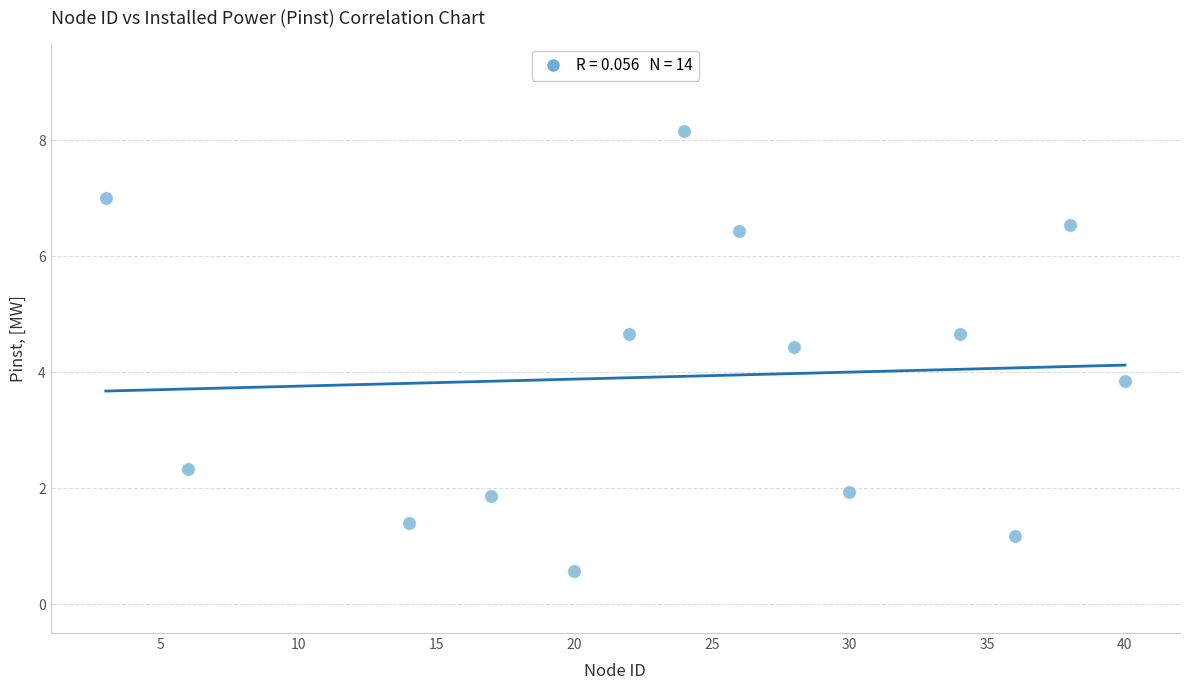

What Y value in the scatter plot is closest to 4?

3.8